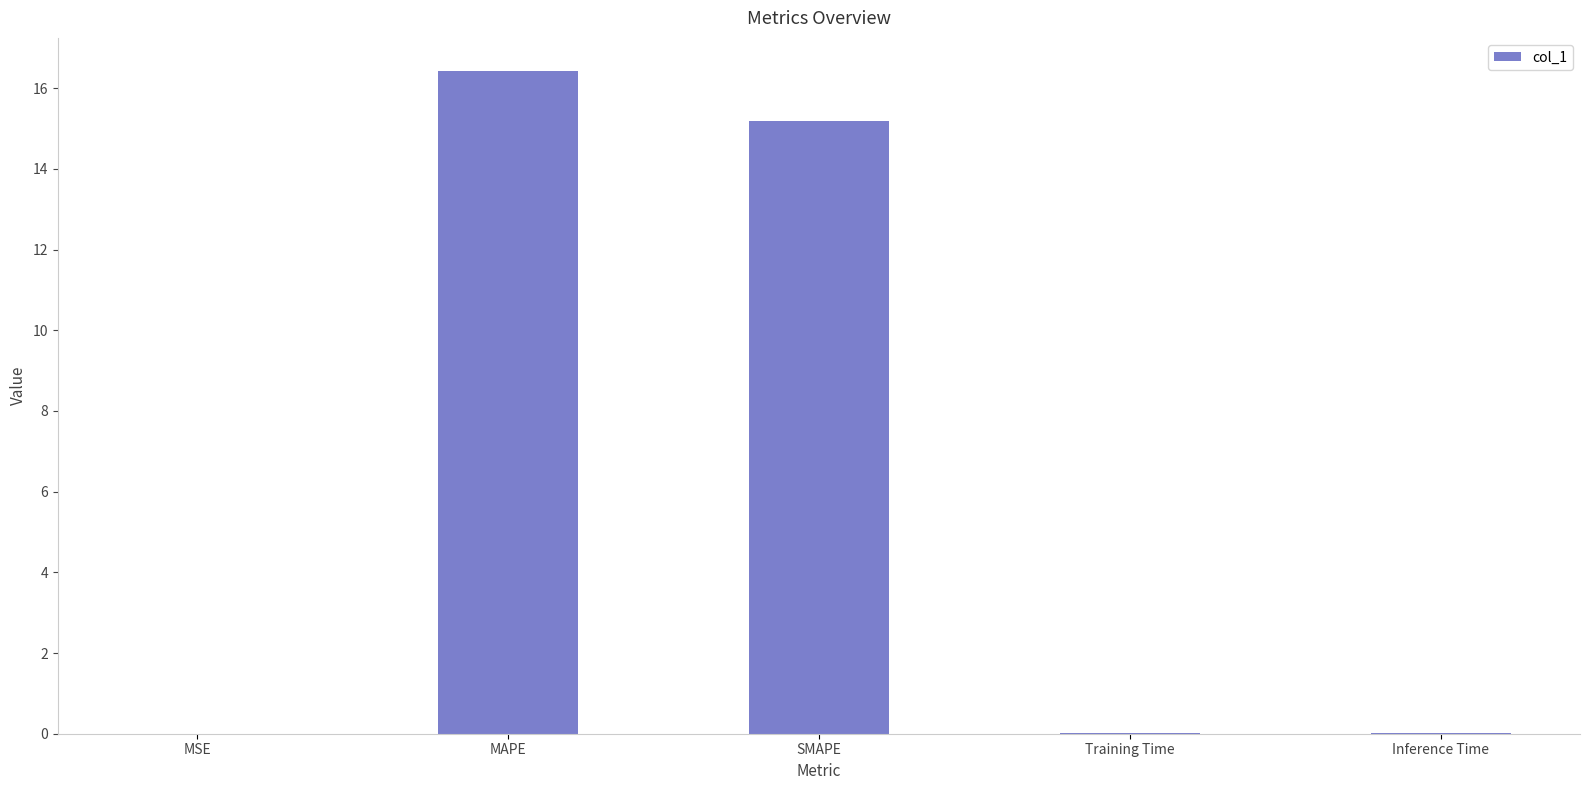

The value at Training Time is 0.0. True or false?

True